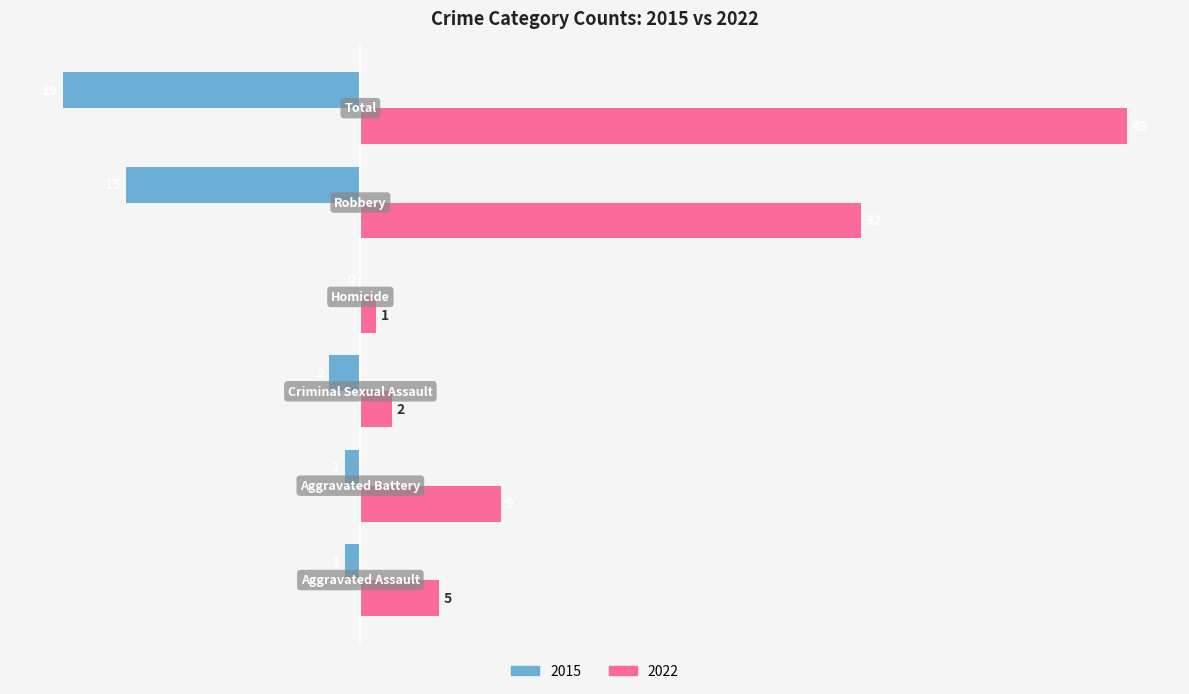

What is the sum of all 2015 values?

-38